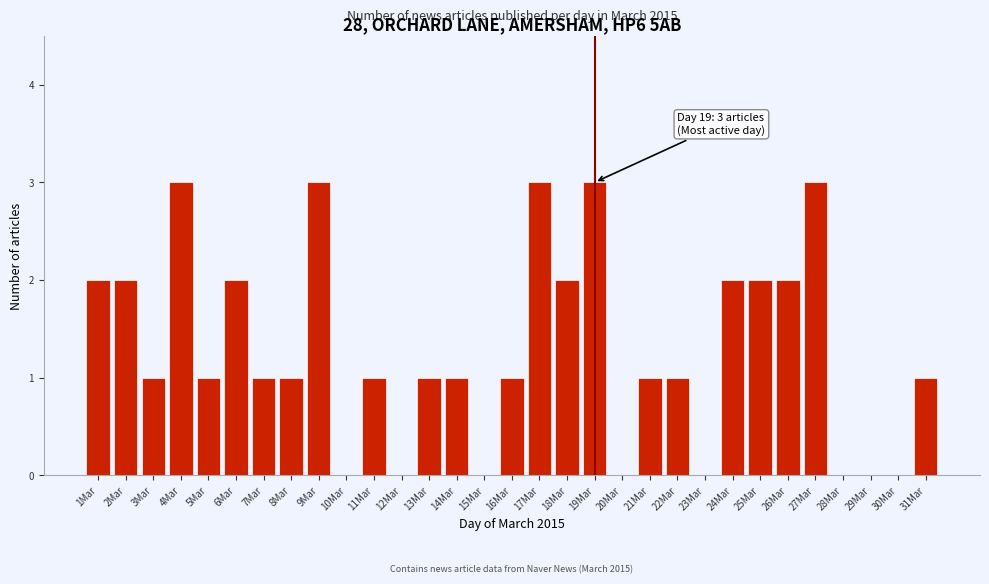

What is the sum of all values?

40